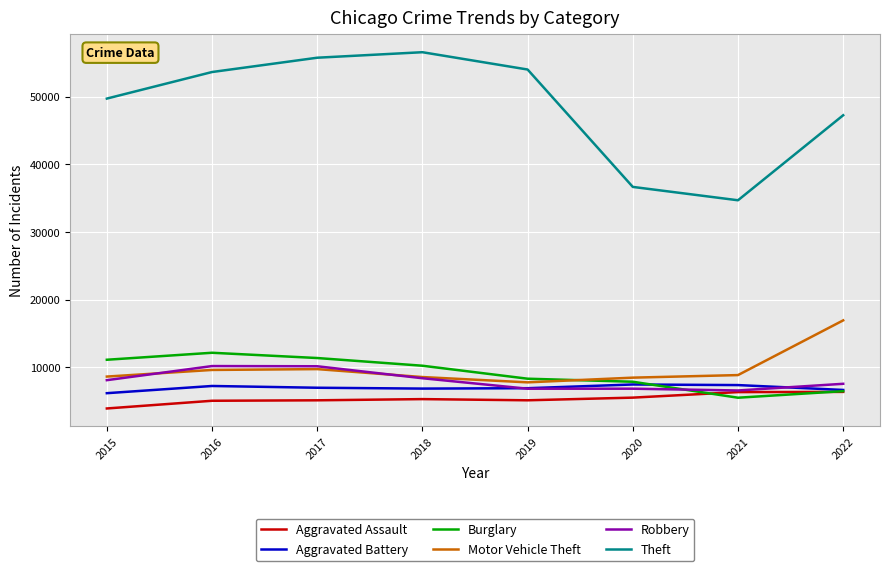

Count the number of categories in the chart.

8